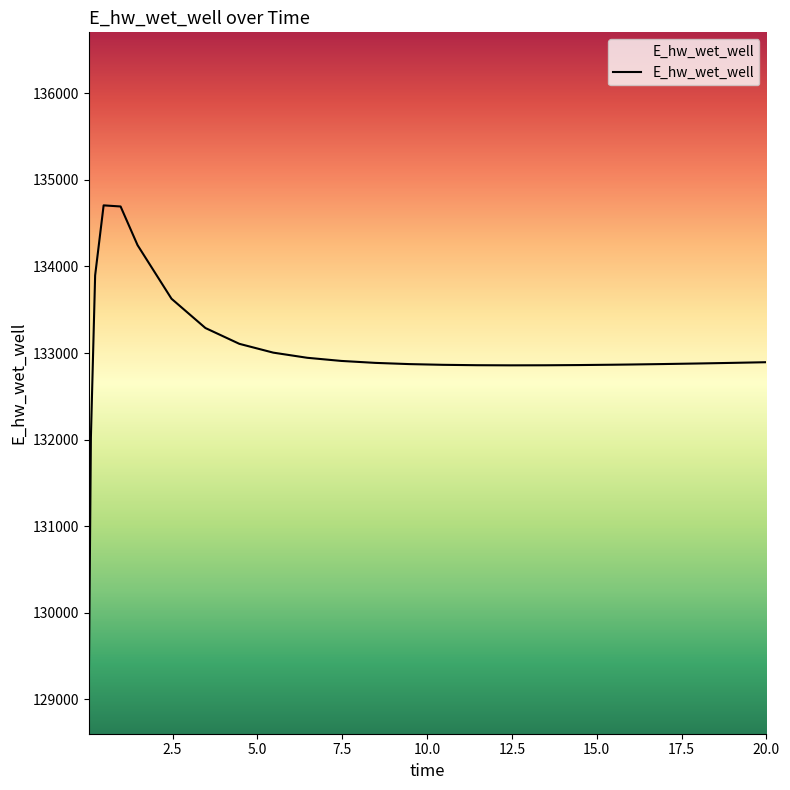

What is the greatest value displayed?

134706.6